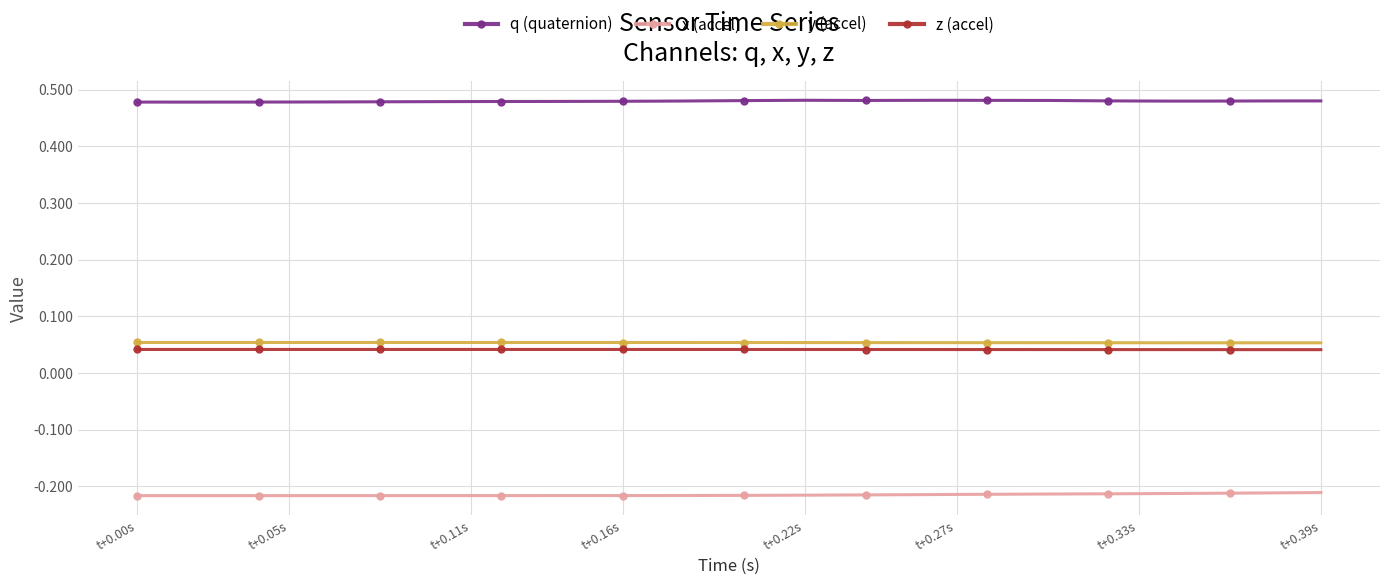

How many y (accel) values are between 0 and 1?

40